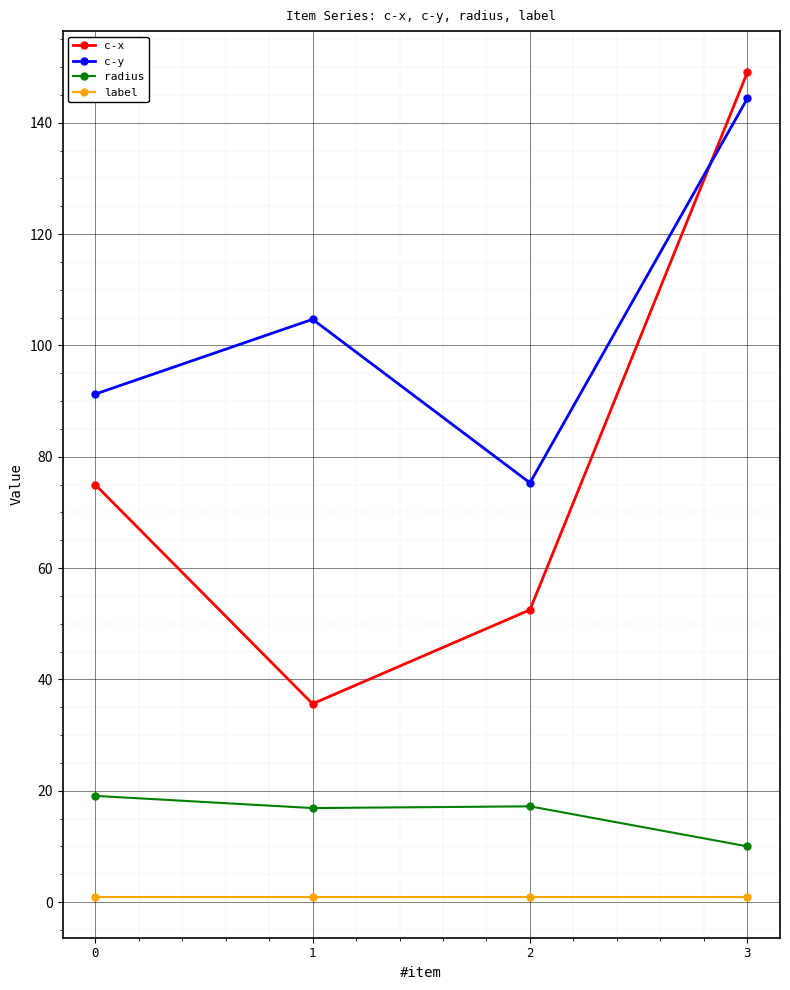

True or false: radius has a value of 24.9 at 2.

False